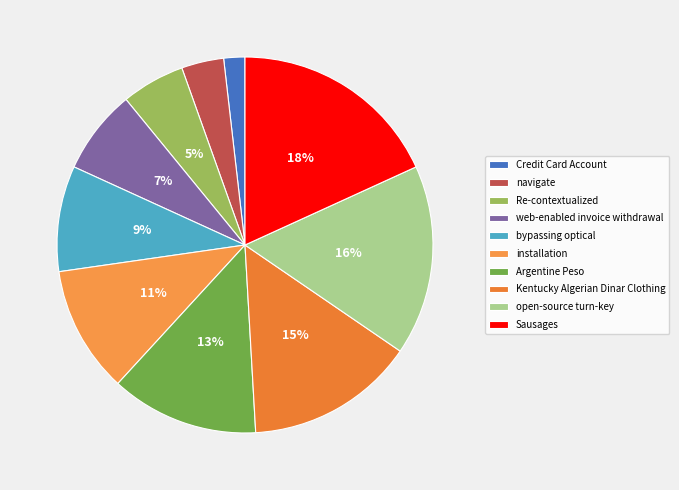

Which category has the smallest portion of the pie?

Credit Card Account